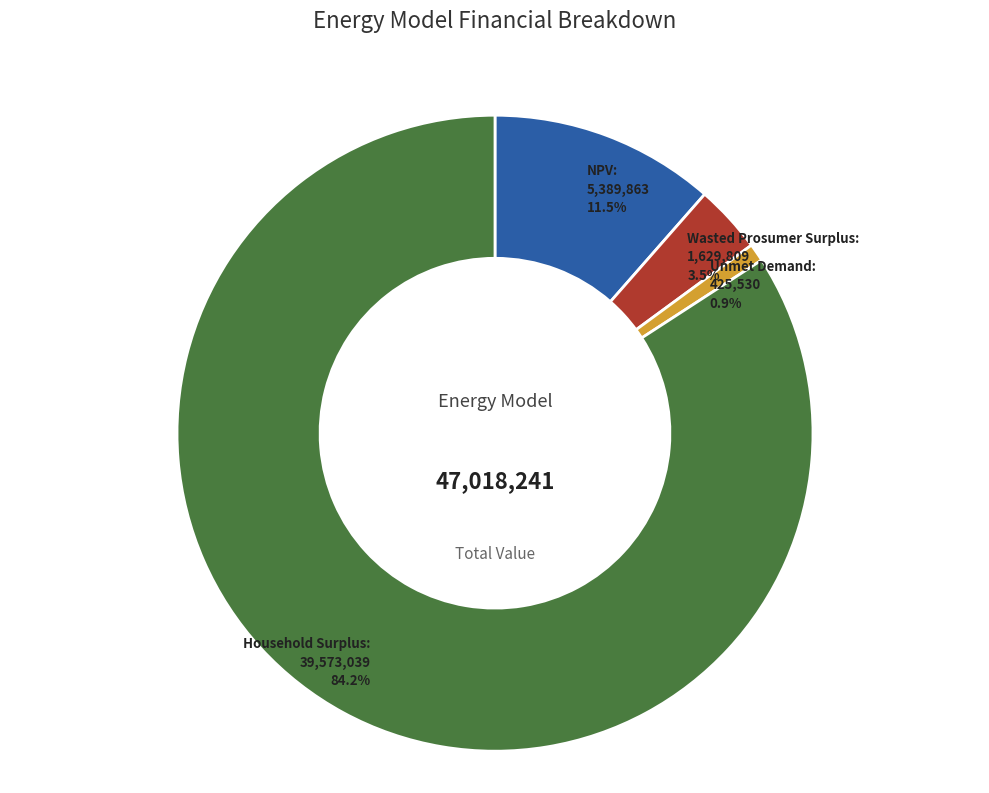

Is there a majority slice in this chart?

Yes